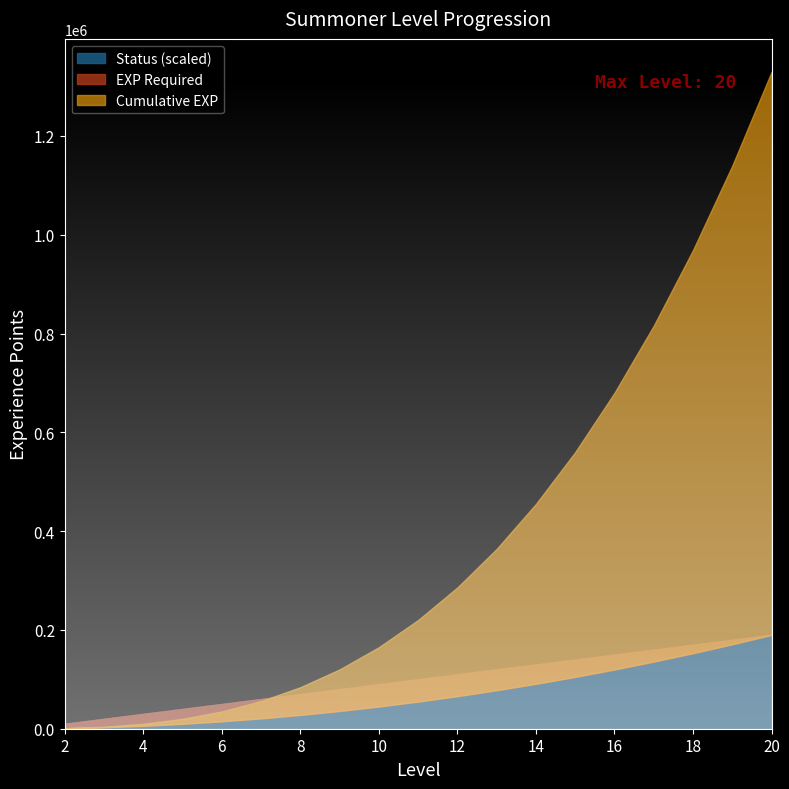

What is the difference between the second highest and second lowest values in the Cumulative EXP series?

1136000